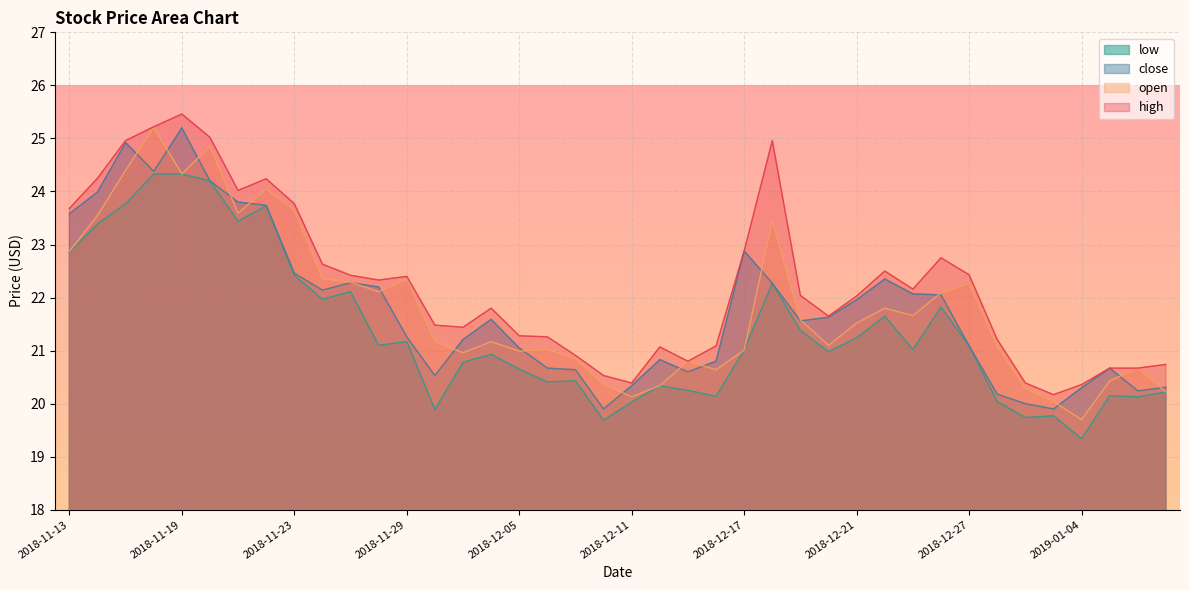

Which has a higher value, 2018-12-04 or 2019-01-03?

2018-12-04